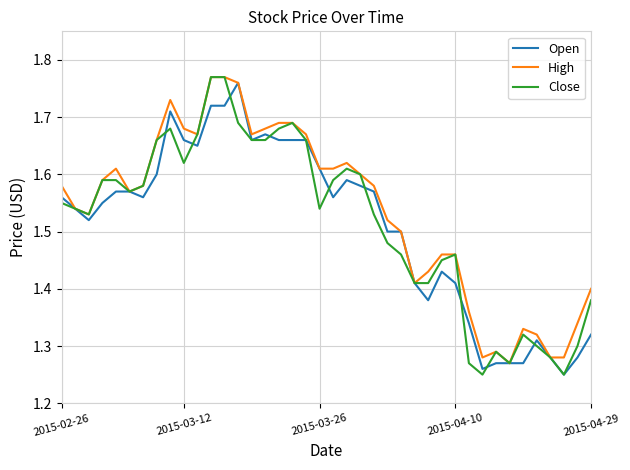

Which series has the largest range (max minus min)?

Close